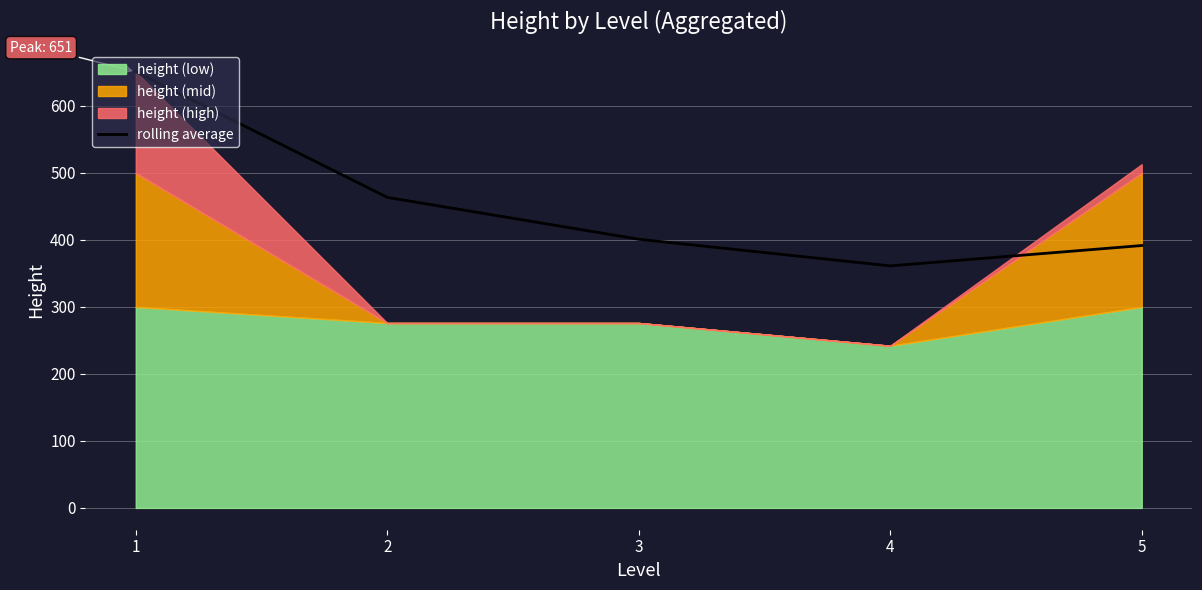

What is the average value?

453.7